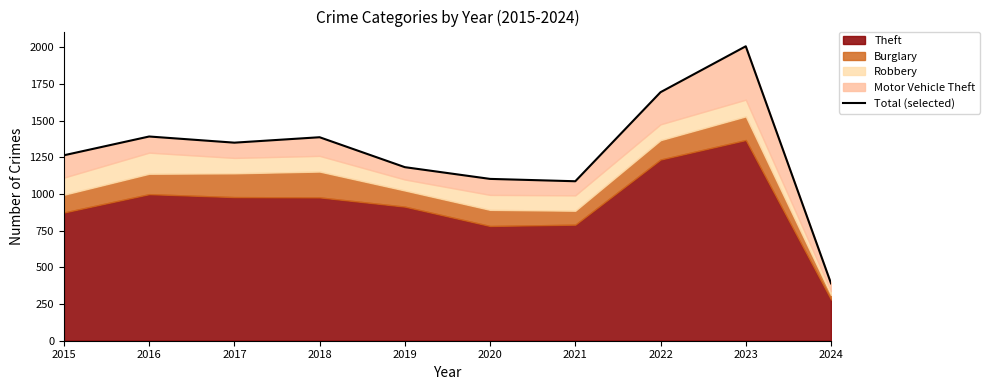

Where does the data first go above 1350?

2016